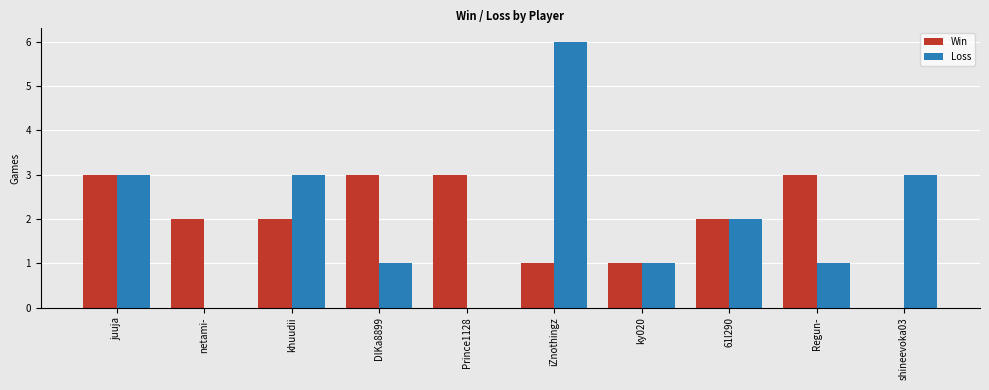

Reading left to right, transcribe all the data shown in this chart.

Win: 3	2	2	3	3	1	1	2	3	0
Loss: 3	0	3	1	0	6	1	2	1	3